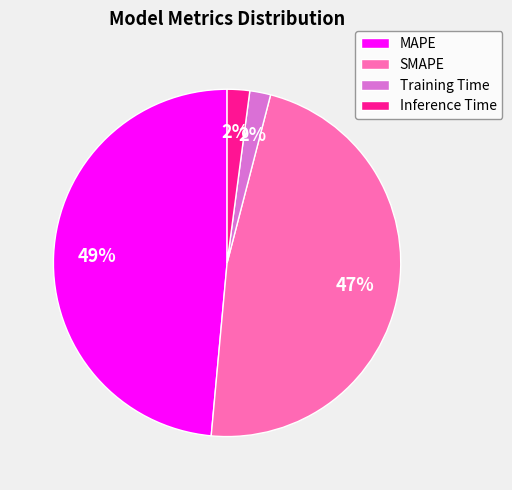

What percentage is the Inference Time slice, to the nearest percent?

2%